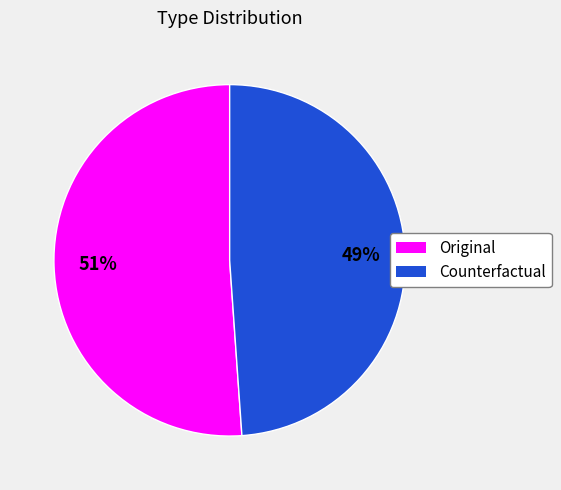

To the nearest percent, what percentage of the pie is Counterfactual?

49%